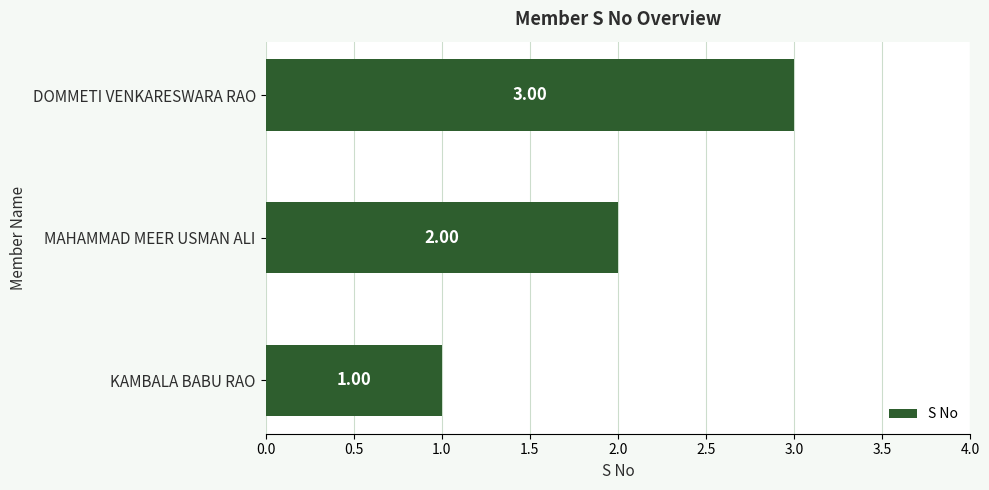

At which label is the value closest to 2?

MAHAMMAD MEER USMAN ALI